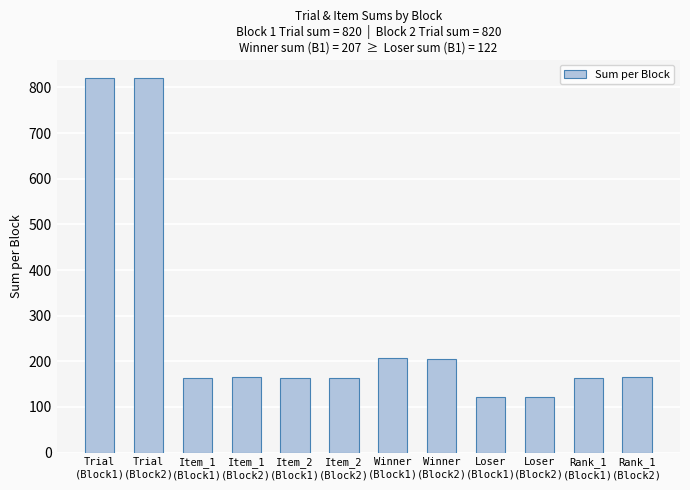

Is it true that the value at Item_1
(Block1) is 163?

True